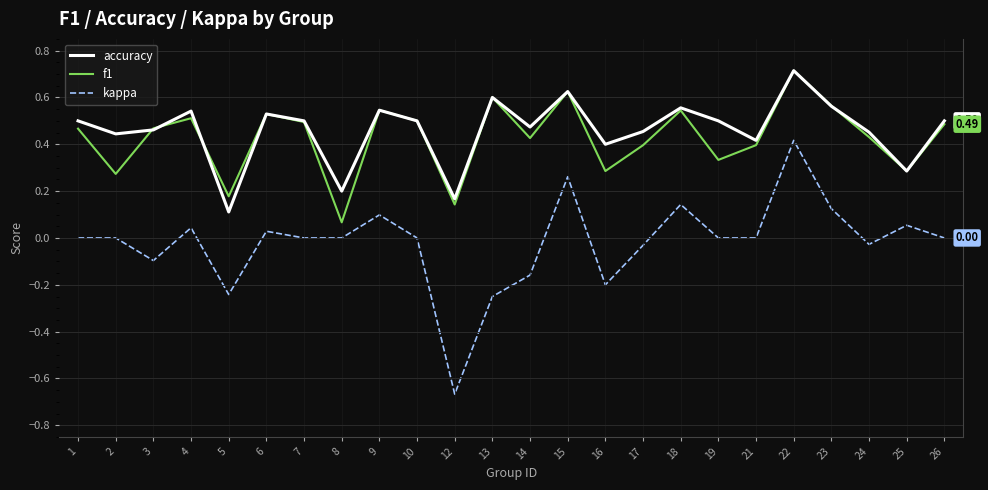

The accuracy series shows 0.4 at 16. True or false?

True